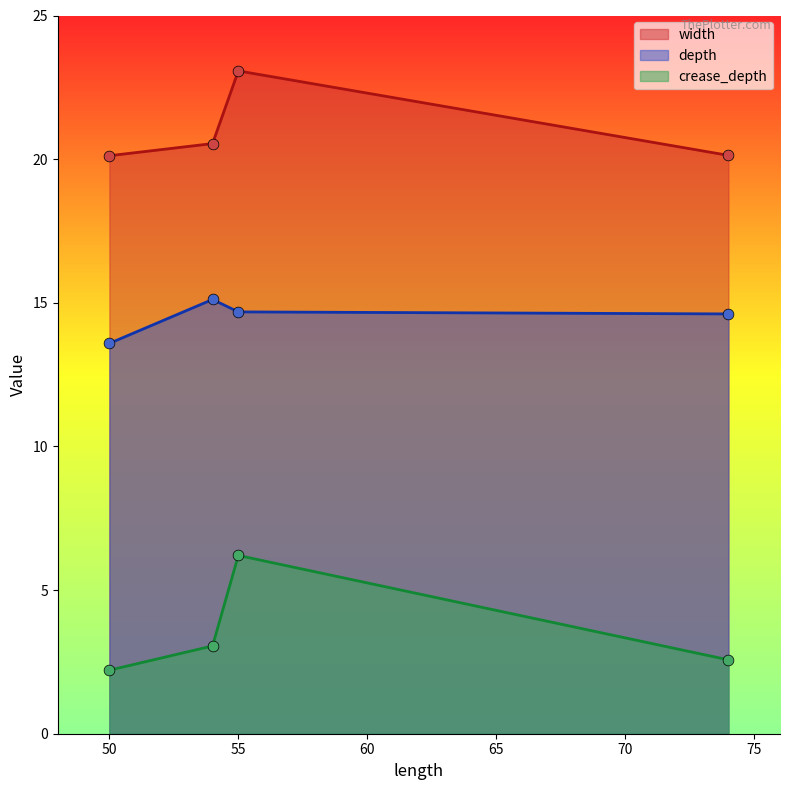

At how many categories does at least one series exceed 7?

4